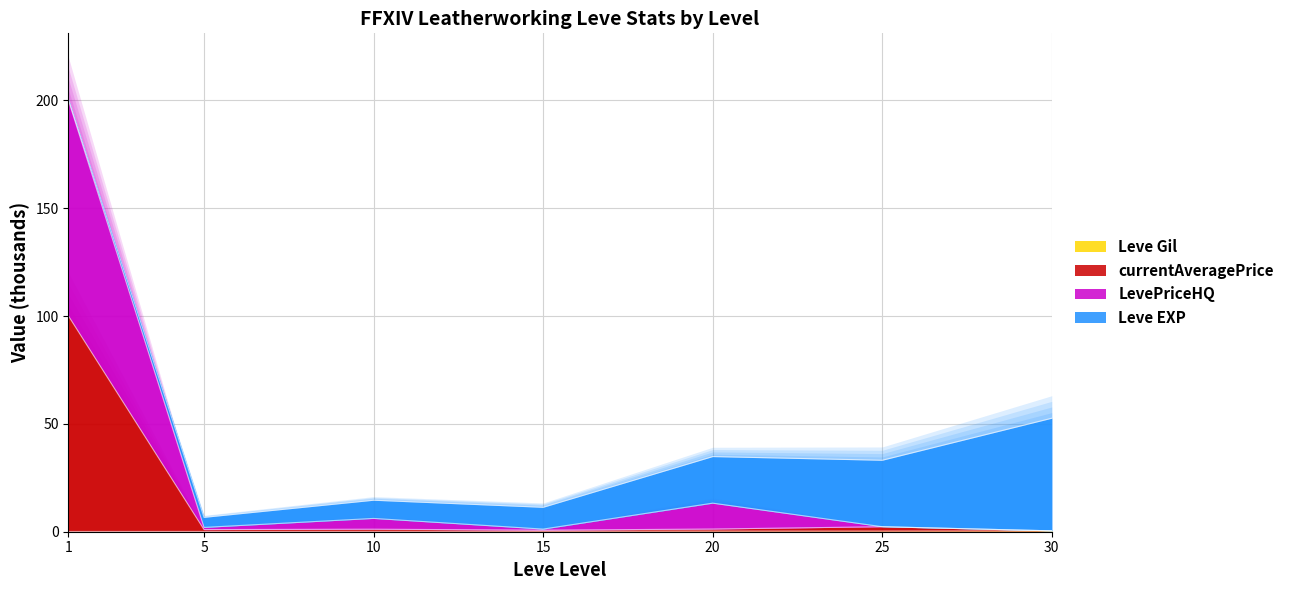

At which category is the sum across all series the highest?

1